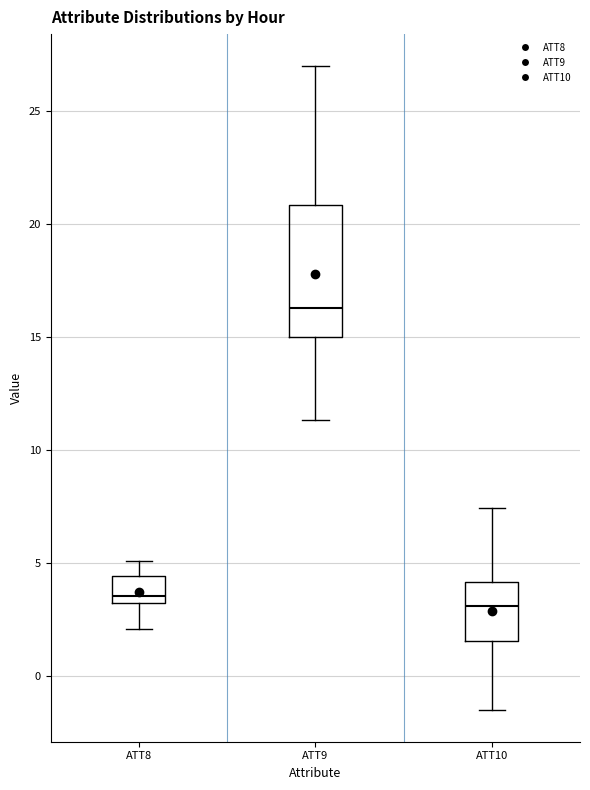

Comparing the boxes themselves (not the whiskers), which one is the tallest?

ATT9